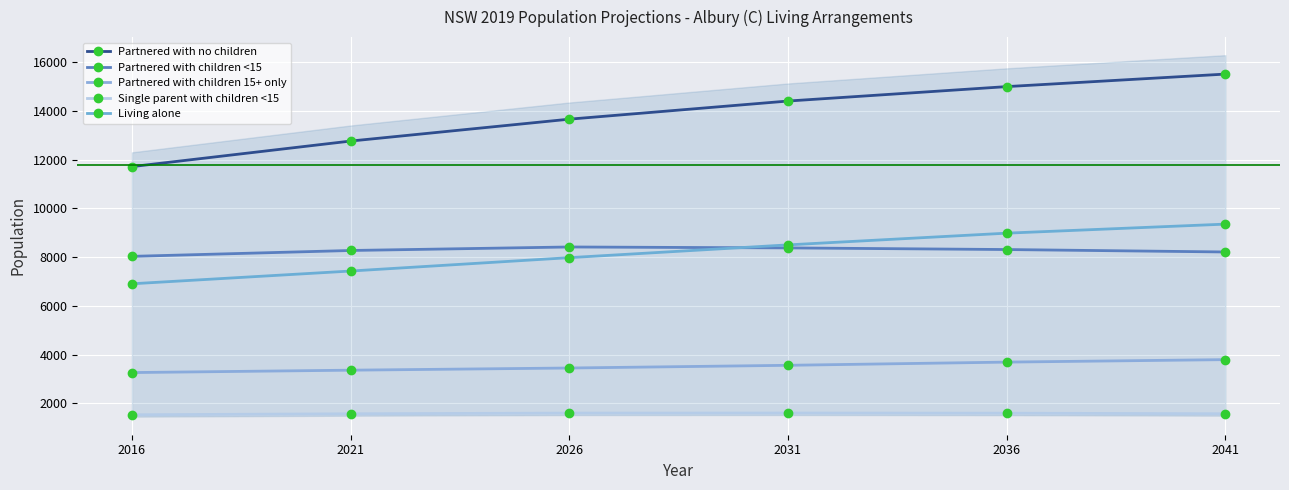

How many lines are shown in the chart?

5